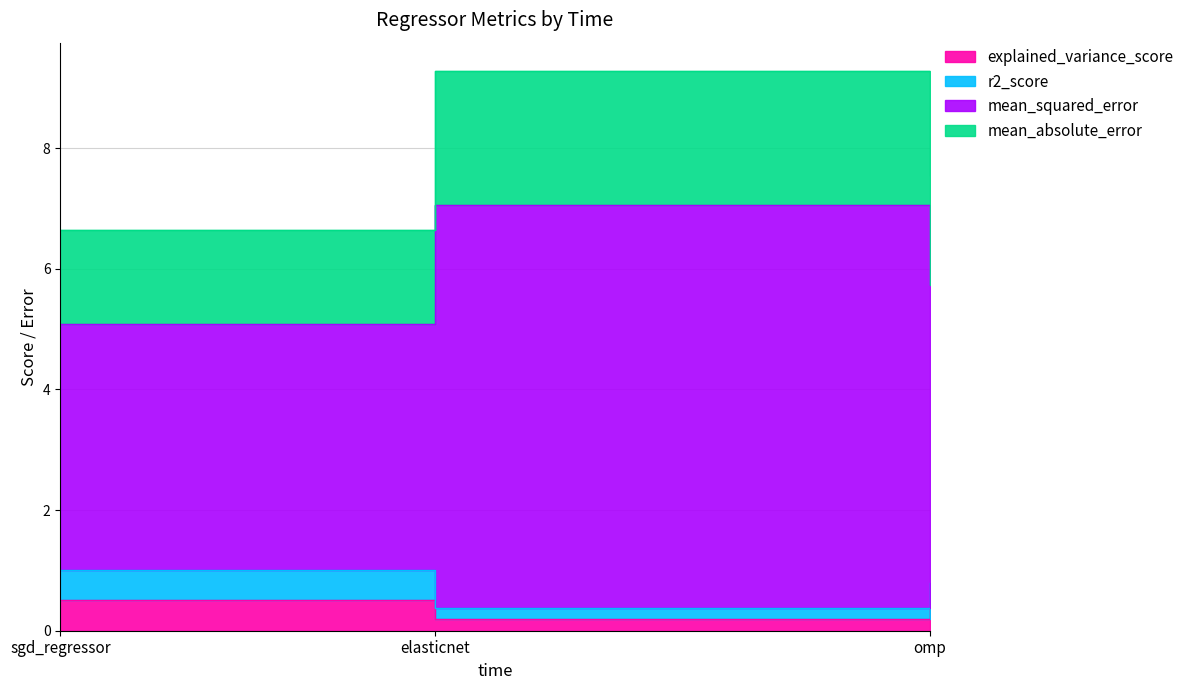

The explained_variance_score series shows 0.7 at sgd_regressor. True or false?

False